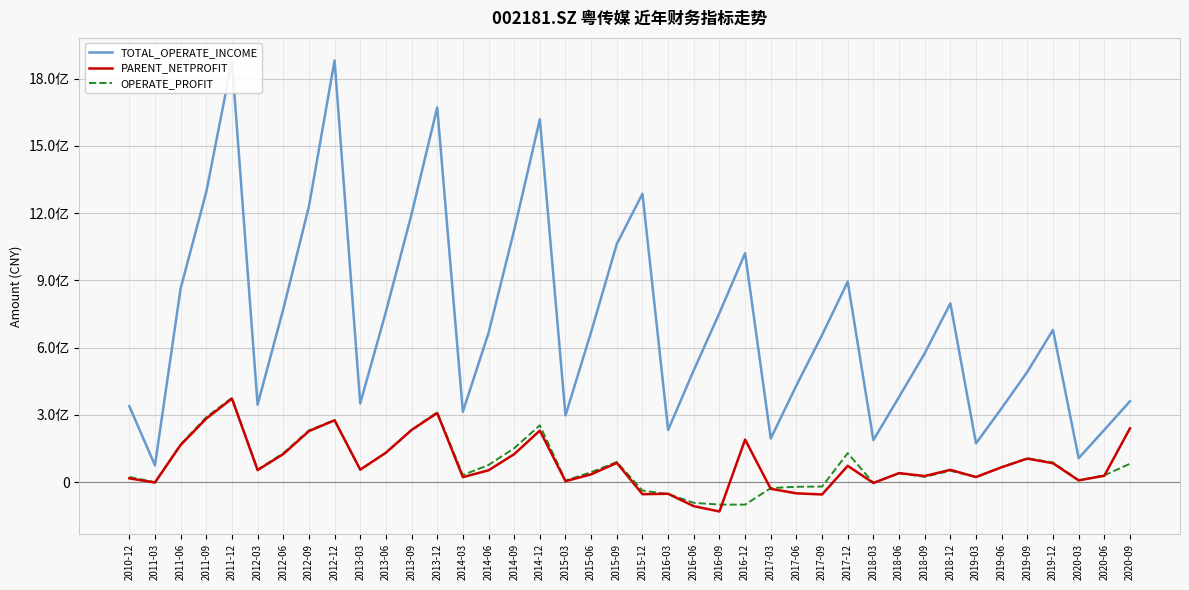

Does the chart display data point markers on the line(s)?

No